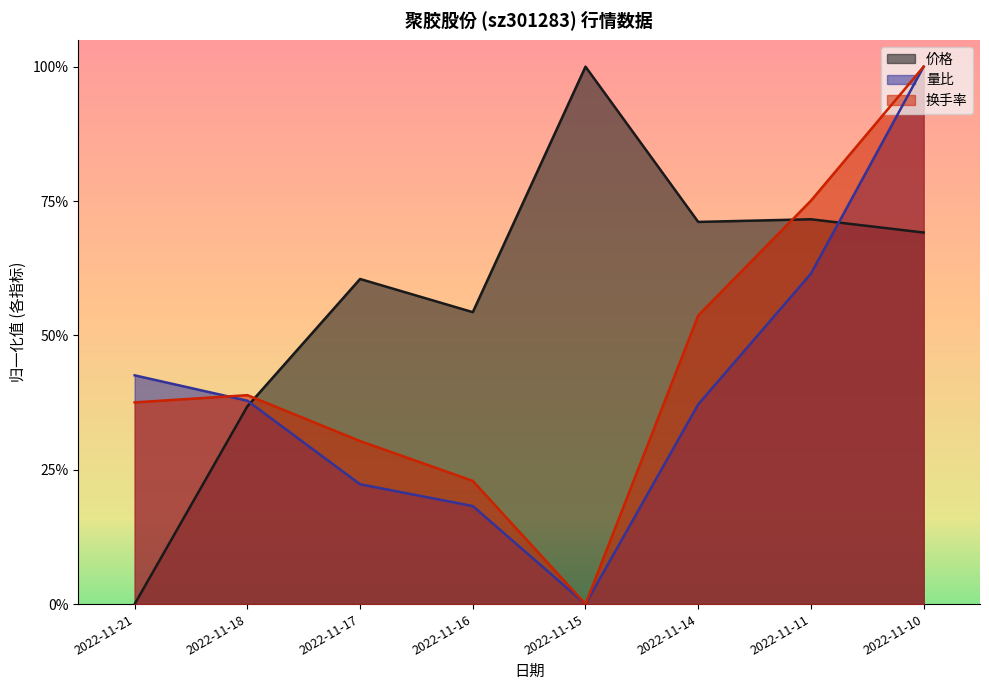

Which series has the largest range (max minus min)?

换手率